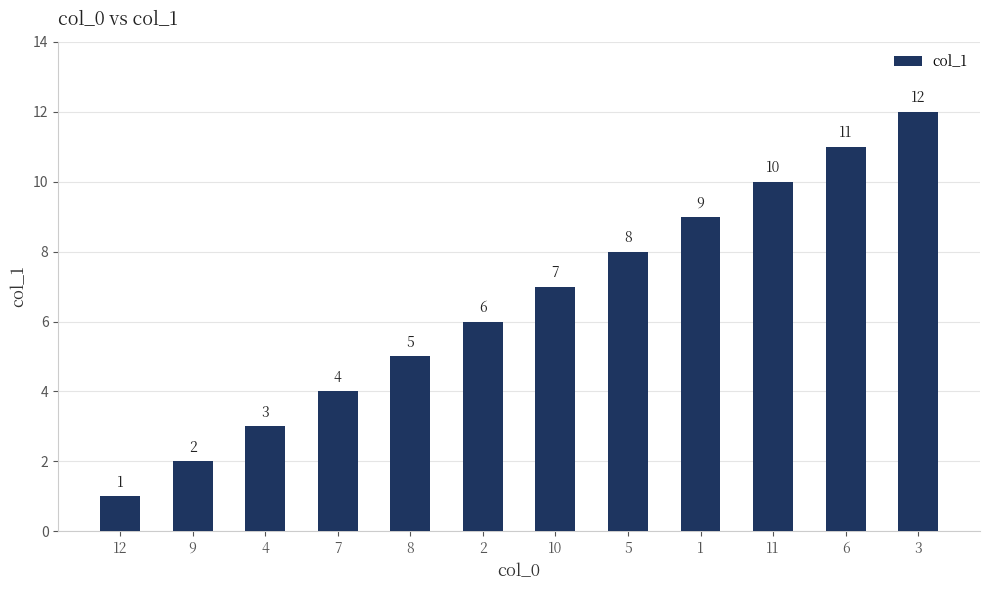

Which label corresponds to the largest value in the chart?

3